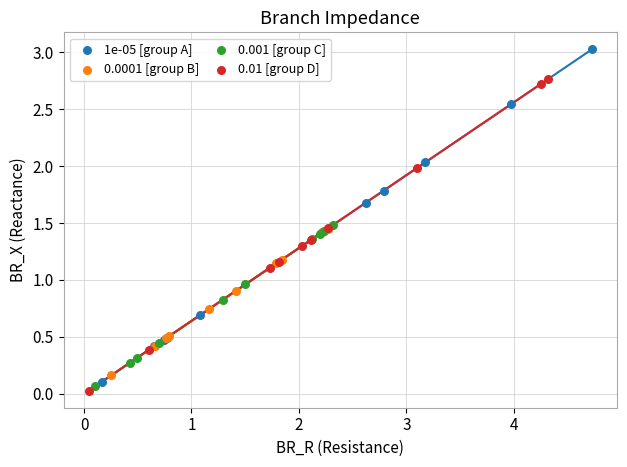

Which series reaches the maximum Y coordinate?

1e-05 [group A]